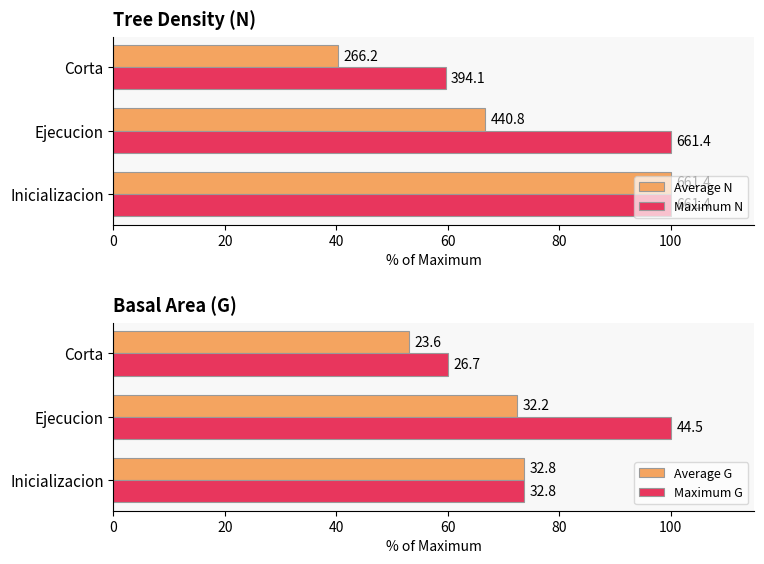

Which series has the largest total across all categories?

Maximum N